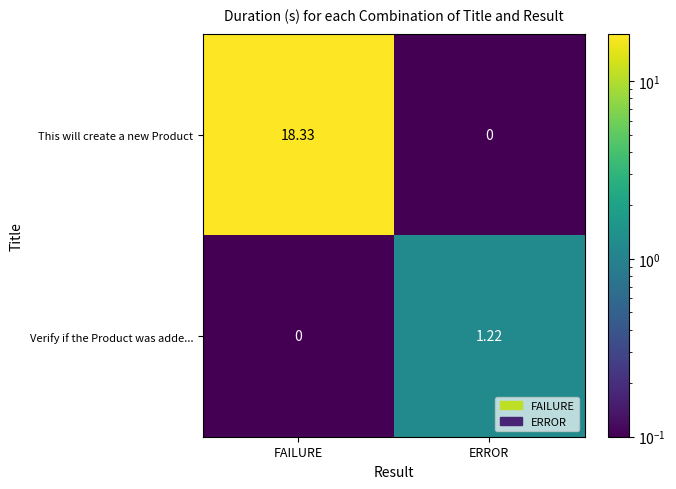

Where does the This will create a new Product series first go above 18?

FAILURE